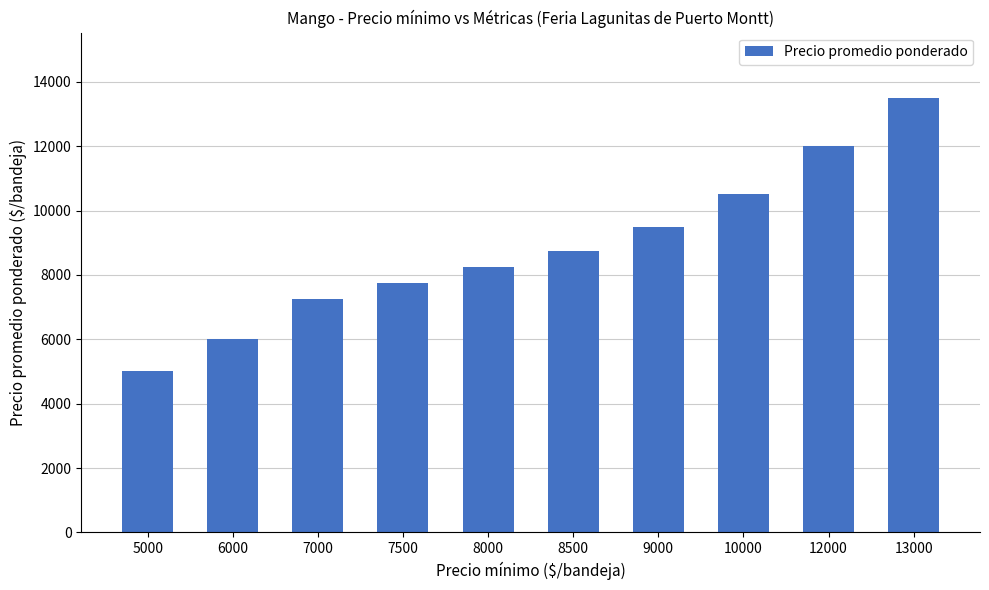

How many categories are shown in the chart?

10